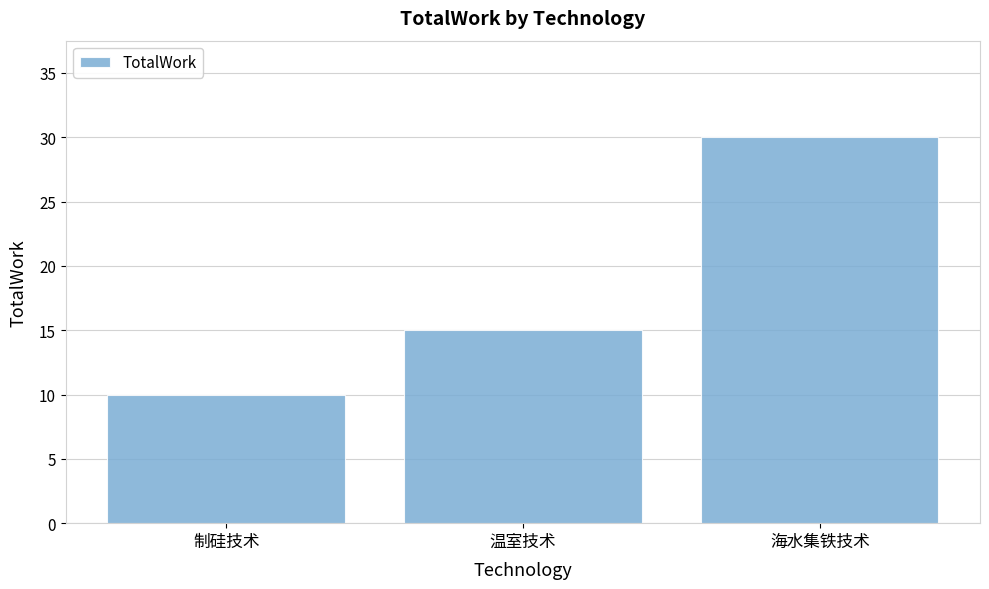

Is it true that the value at 海水集铁技术 is 30?

True